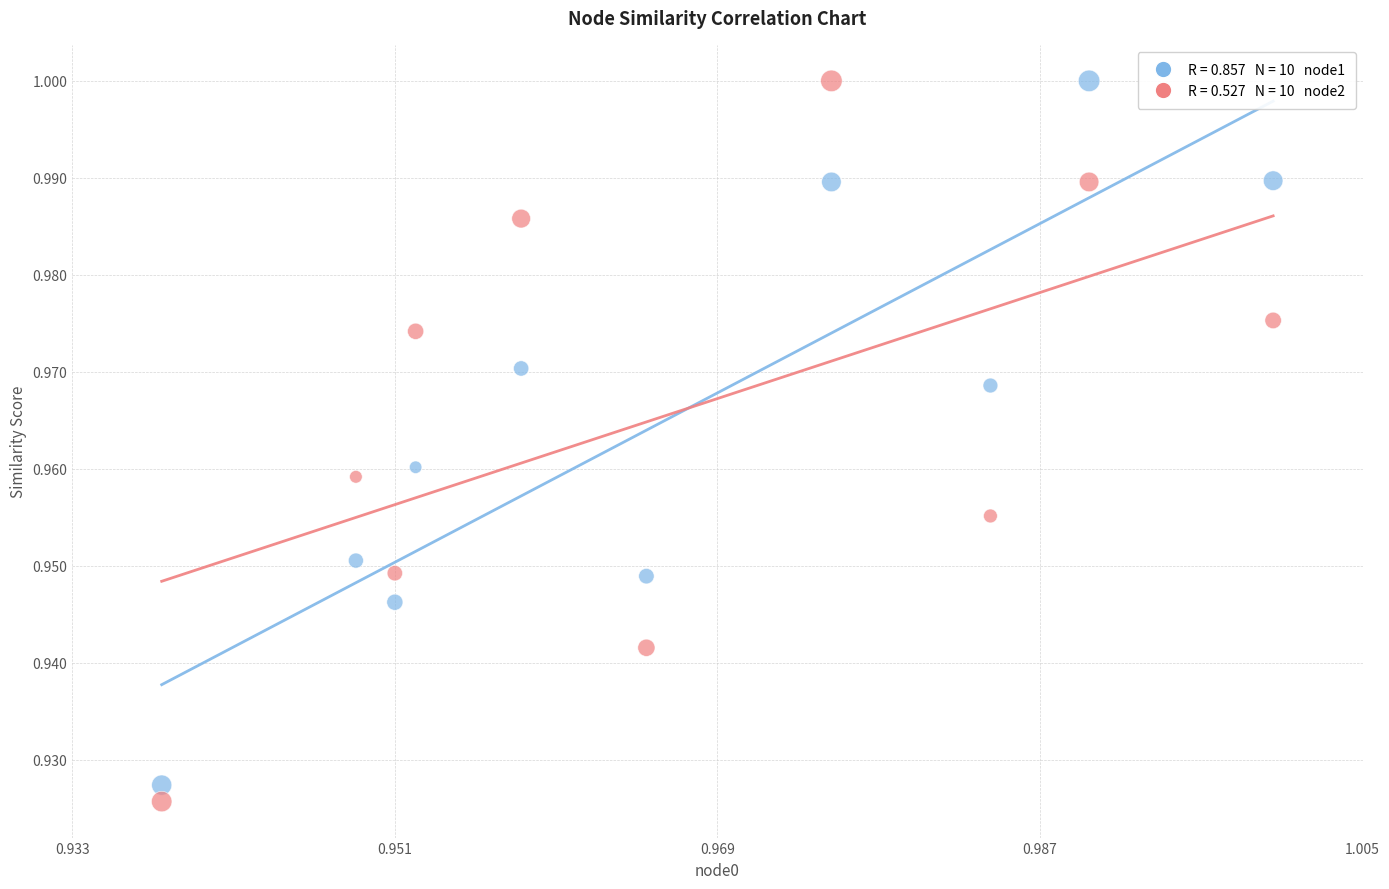

How many data points are displayed?

20